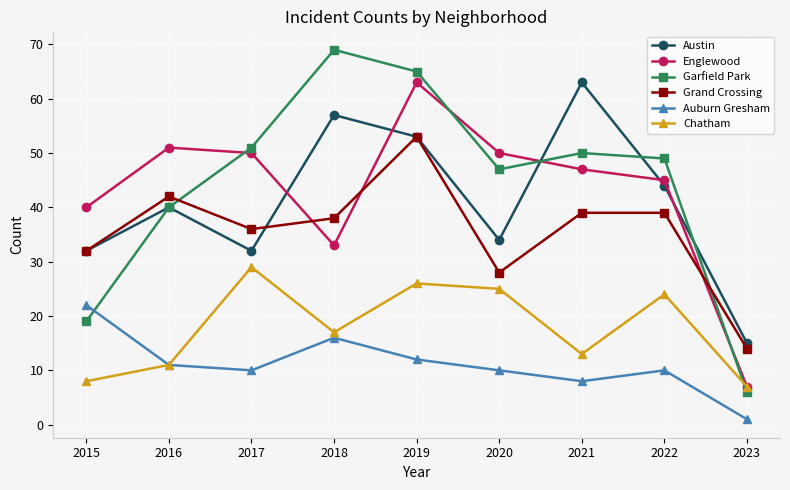

The Englewood series shows 84 at 2017. True or false?

False